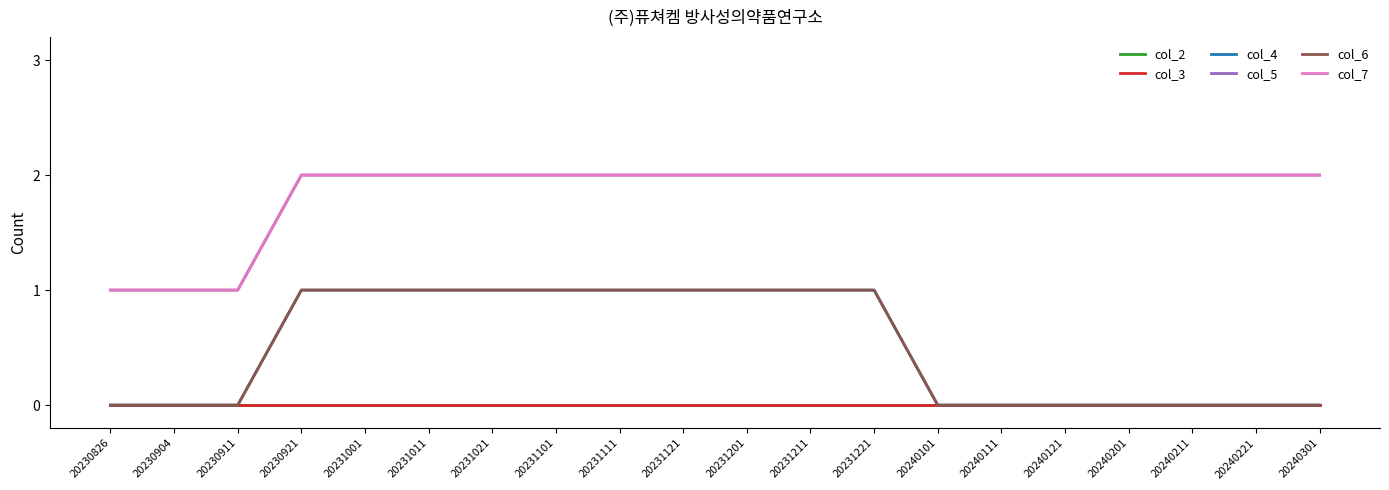

Which category has the lowest value across all series?

20230826